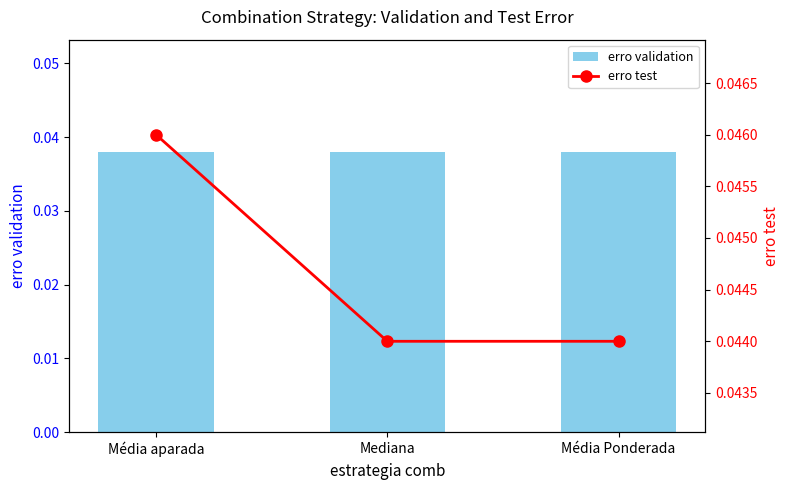

What is the sum of all erro test values?

0.1